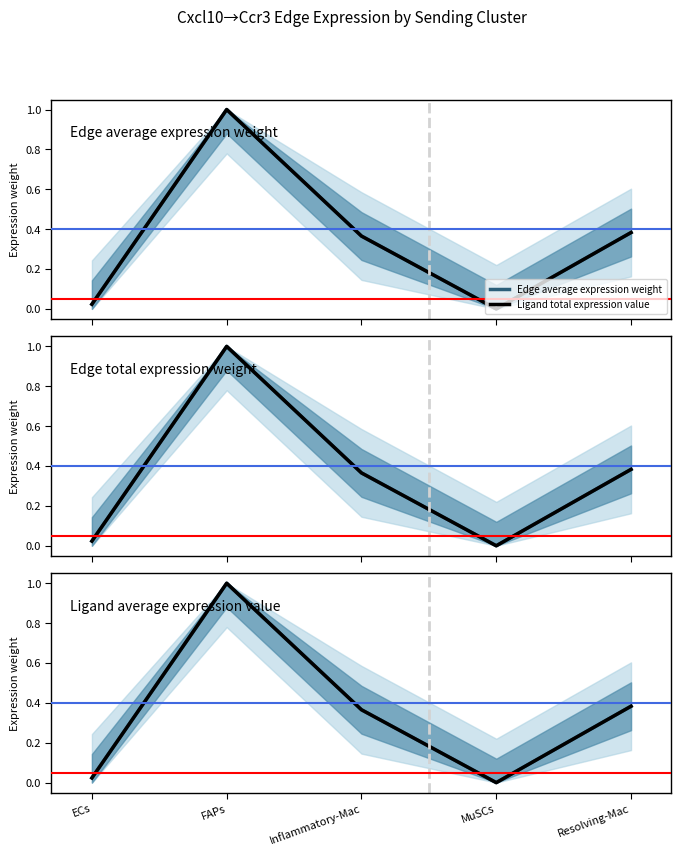

What is the maximum value for Edge total expression weight?

1.0